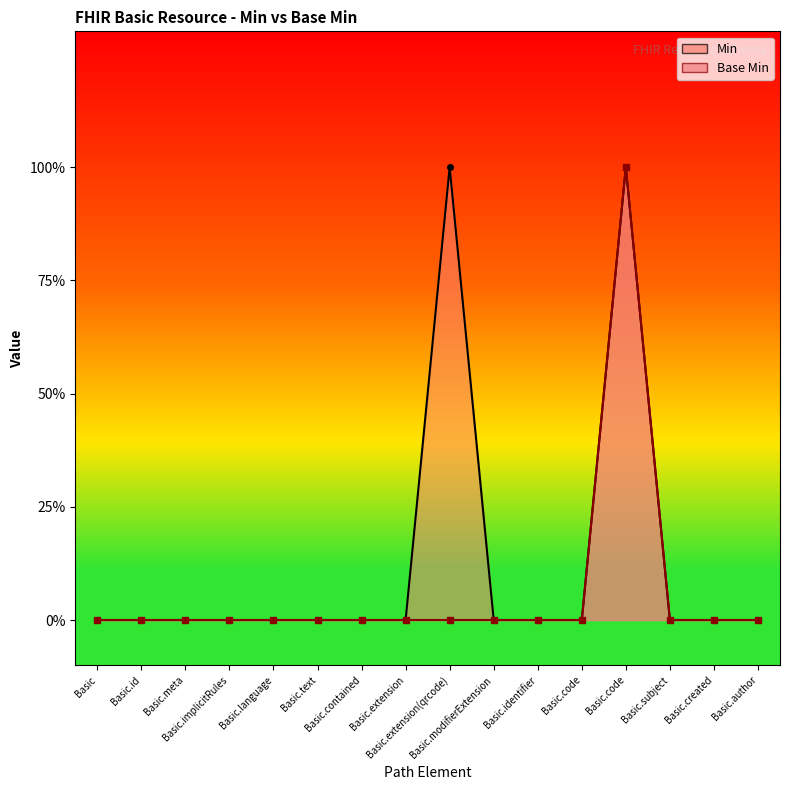

Reading left to right, extract all data points from this chart.

Min: Basic=0	Basic.id=0	Basic.meta=0	Basic.implicitRules=0	Basic.language=0	Basic.text=0	Basic.contained=0	Basic.extension=0	Basic.extension(qrcode)=1	Basic.modifierExtension=0	Basic.identifier=0	Basic.code=0	Basic.code=1	Basic.subject=0	Basic.created=0	Basic.author=0
Base Min: Basic=0	Basic.id=0	Basic.meta=0	Basic.implicitRules=0	Basic.language=0	Basic.text=0	Basic.contained=0	Basic.extension=0	Basic.extension(qrcode)=0	Basic.modifierExtension=0	Basic.identifier=0	Basic.code=0	Basic.code=1	Basic.subject=0	Basic.created=0	Basic.author=0